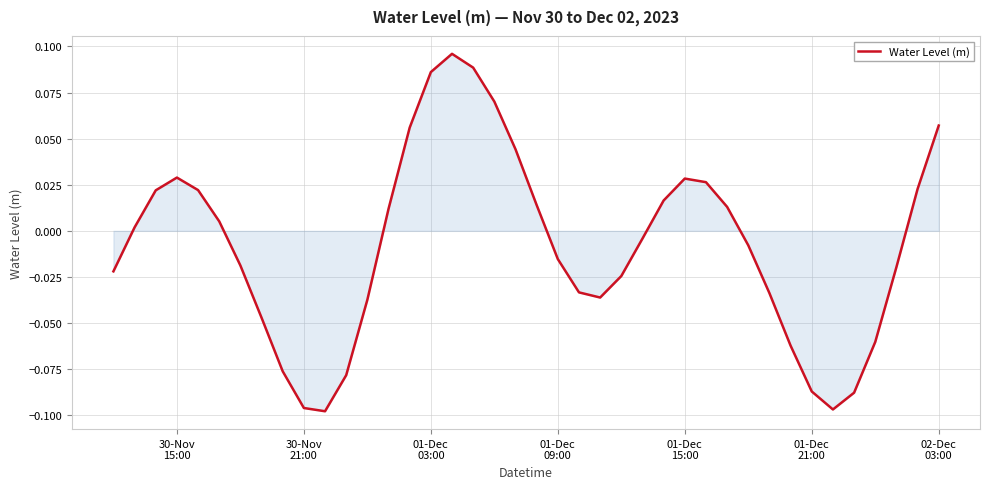

How many lines are shown in the chart?

1